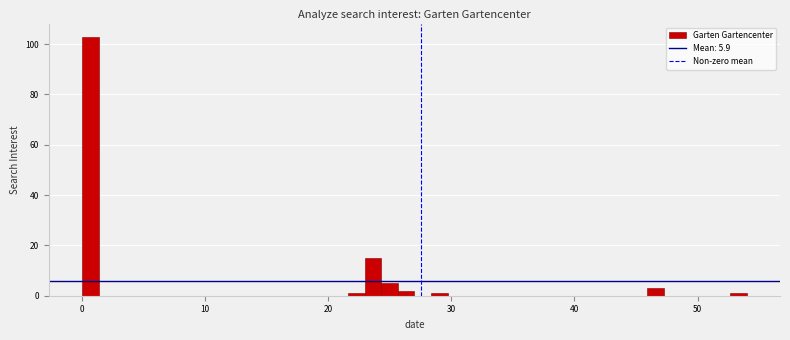

Read against the x-axis, roughly where is the centre of the tallest bar?

1